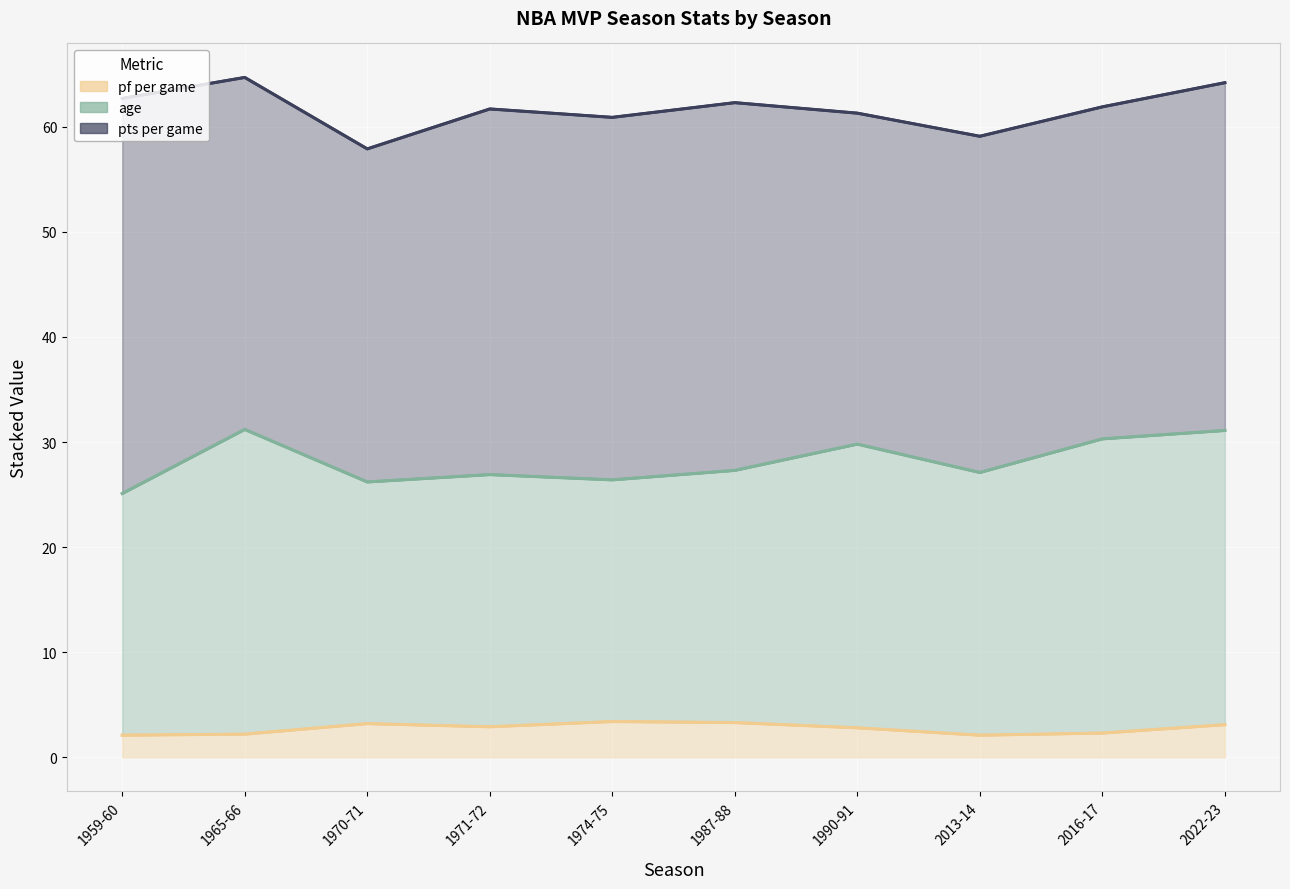

What is the total value across all series at 1987-88?

62.3